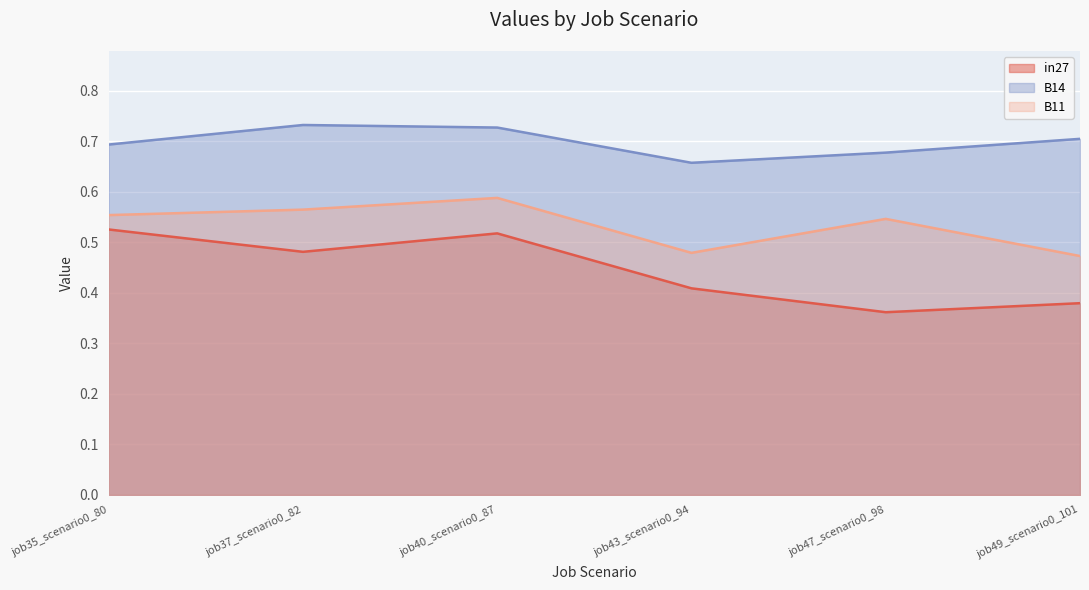

Is the value of B11 at job35_scenario0_80 greater than the value of B14 at job37_scenario0_82?

No